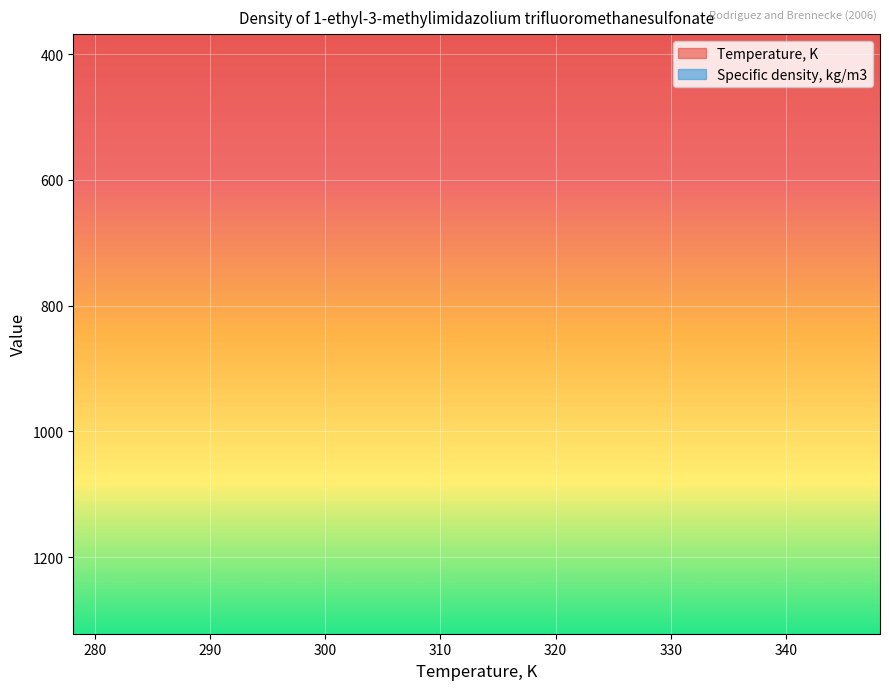

True or false: Specific density, kg/m3 and Temperature, K cross at least once.

False